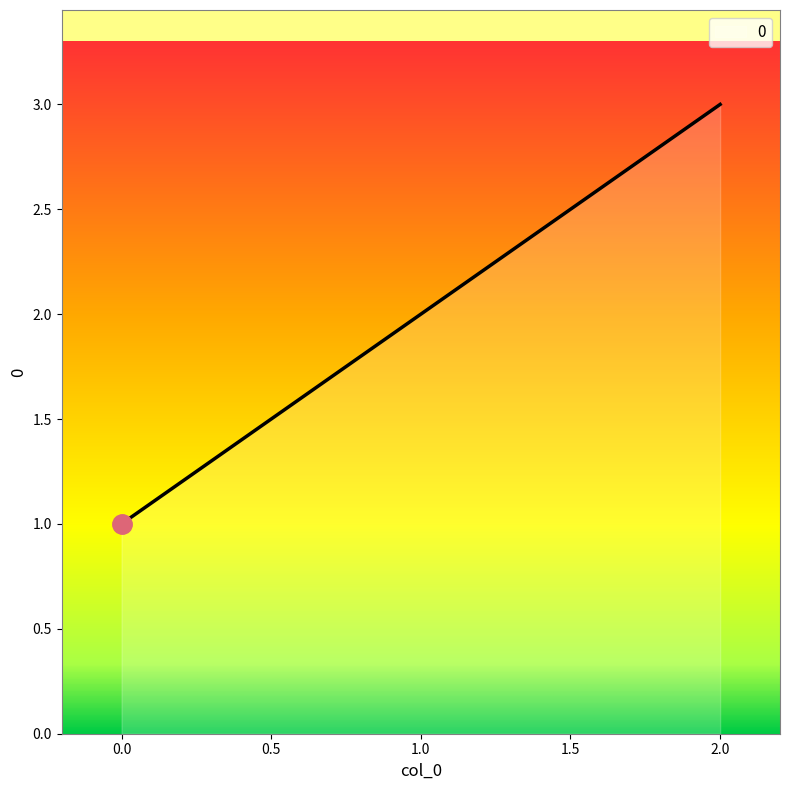

The chart shows a value of 3 at 1.0. True or false?

False